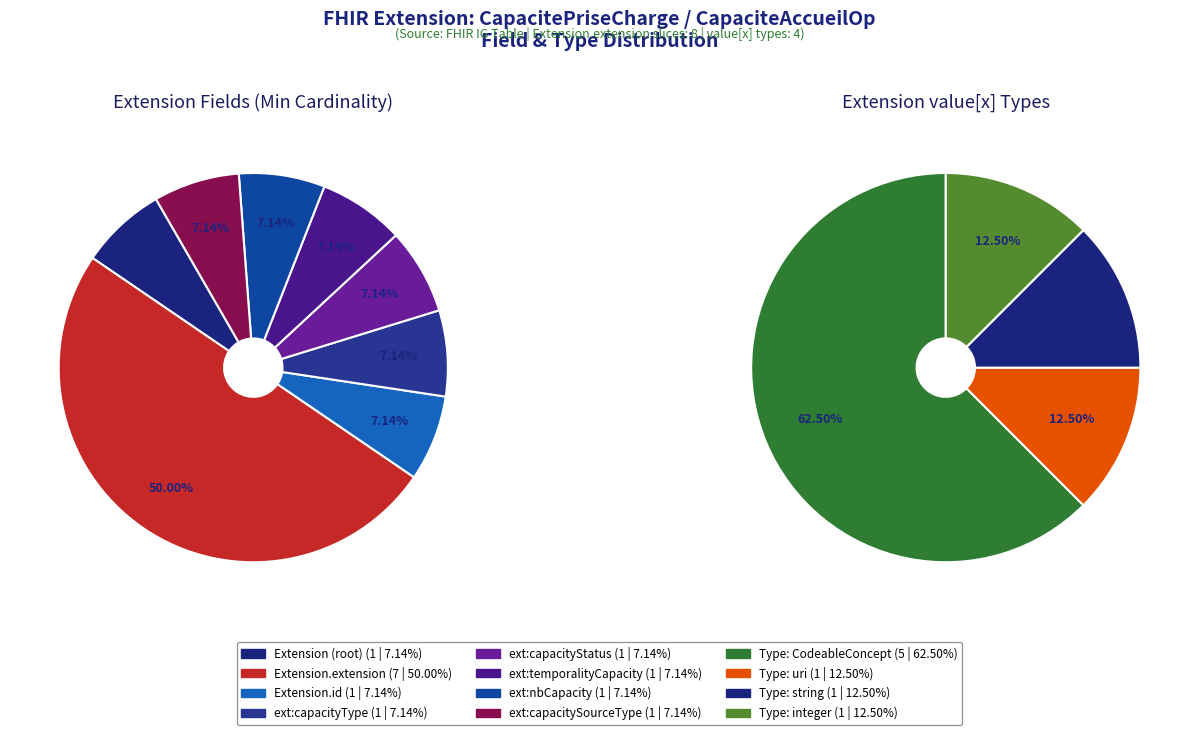

To the nearest percent, what is the combined percentage of Extension.extension:capacitySourceType and Extension.extension?

57%